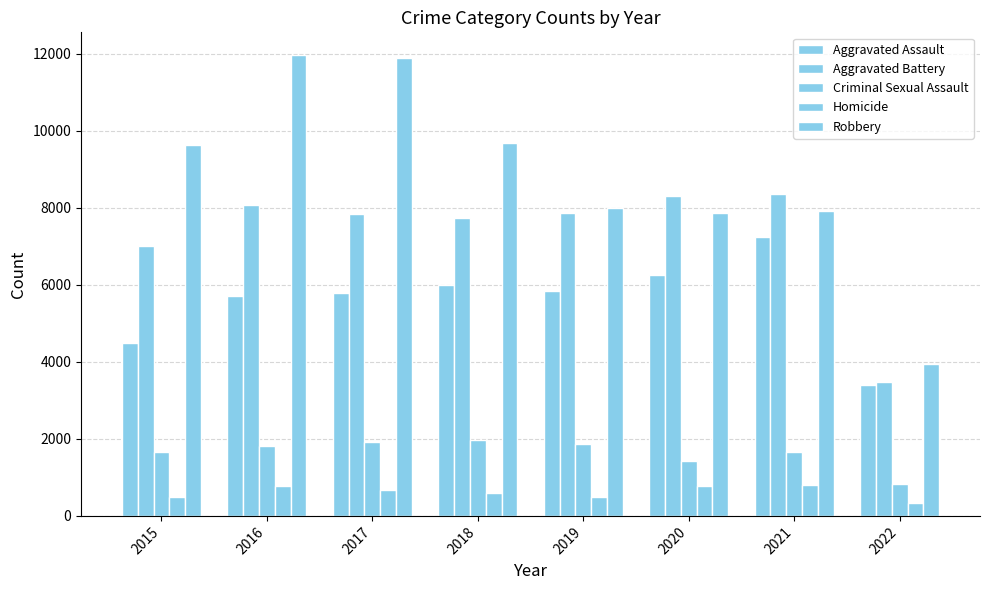

Rank the series by their maximum value, from lowest to highest.

Homicide, Criminal Sexual Assault, Aggravated Assault, Aggravated Battery, Robbery